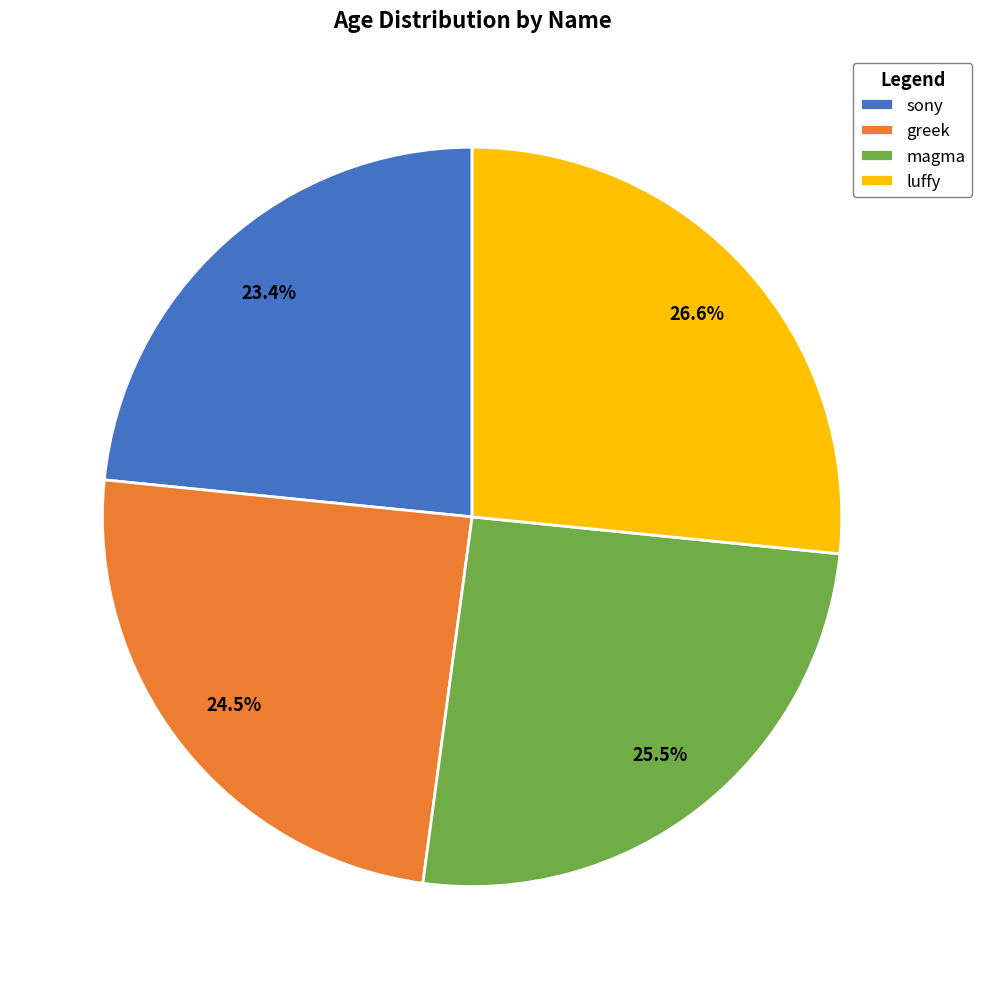

To the nearest percent, what is the difference between the magma and luffy slice percentages?

1%